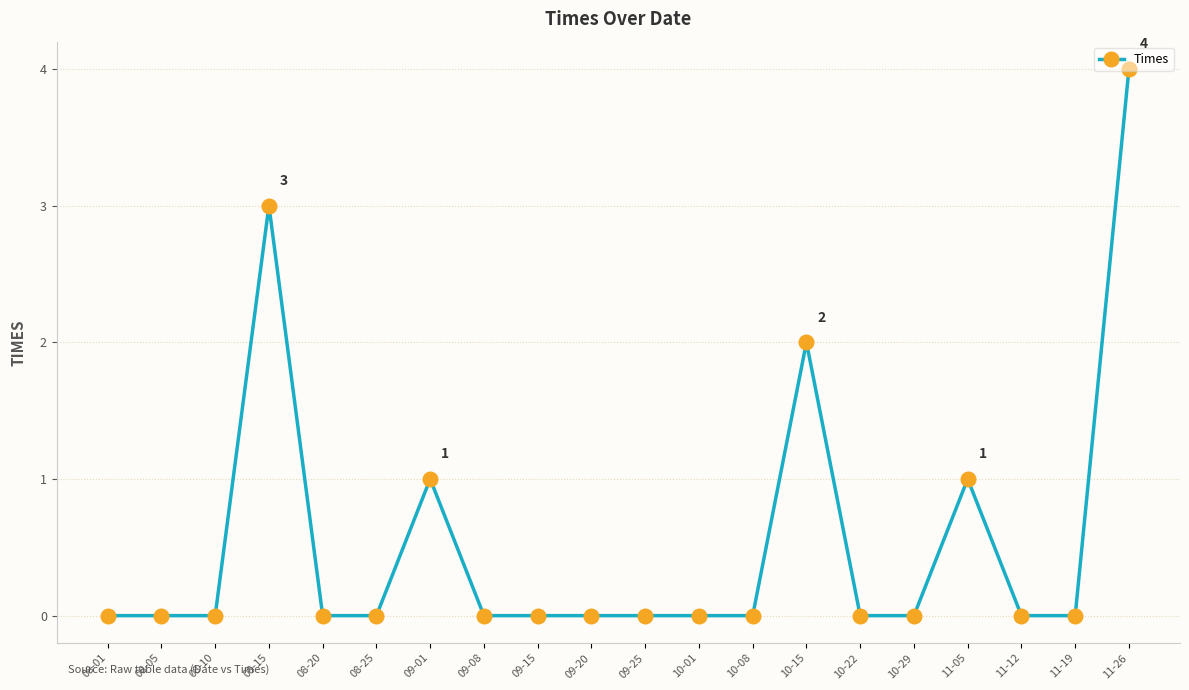

Which category has the highest value across all series?

11-26